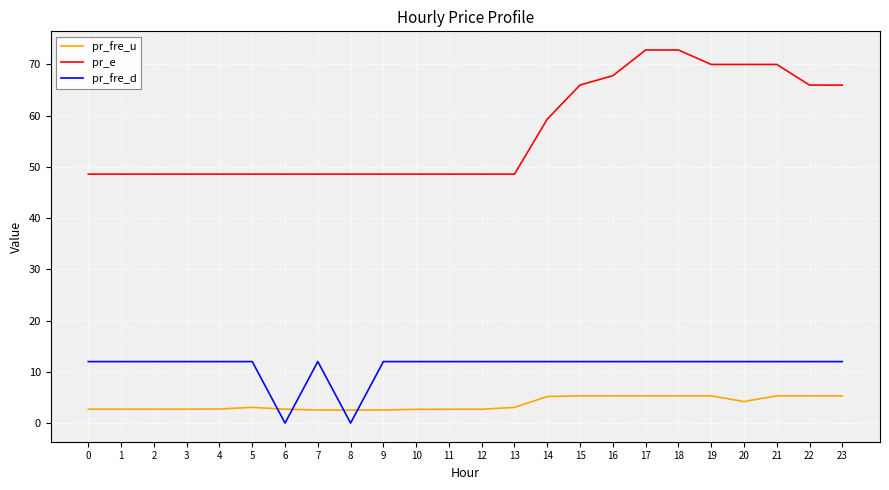

What is the minimum value for pr_fre_u?

2.5